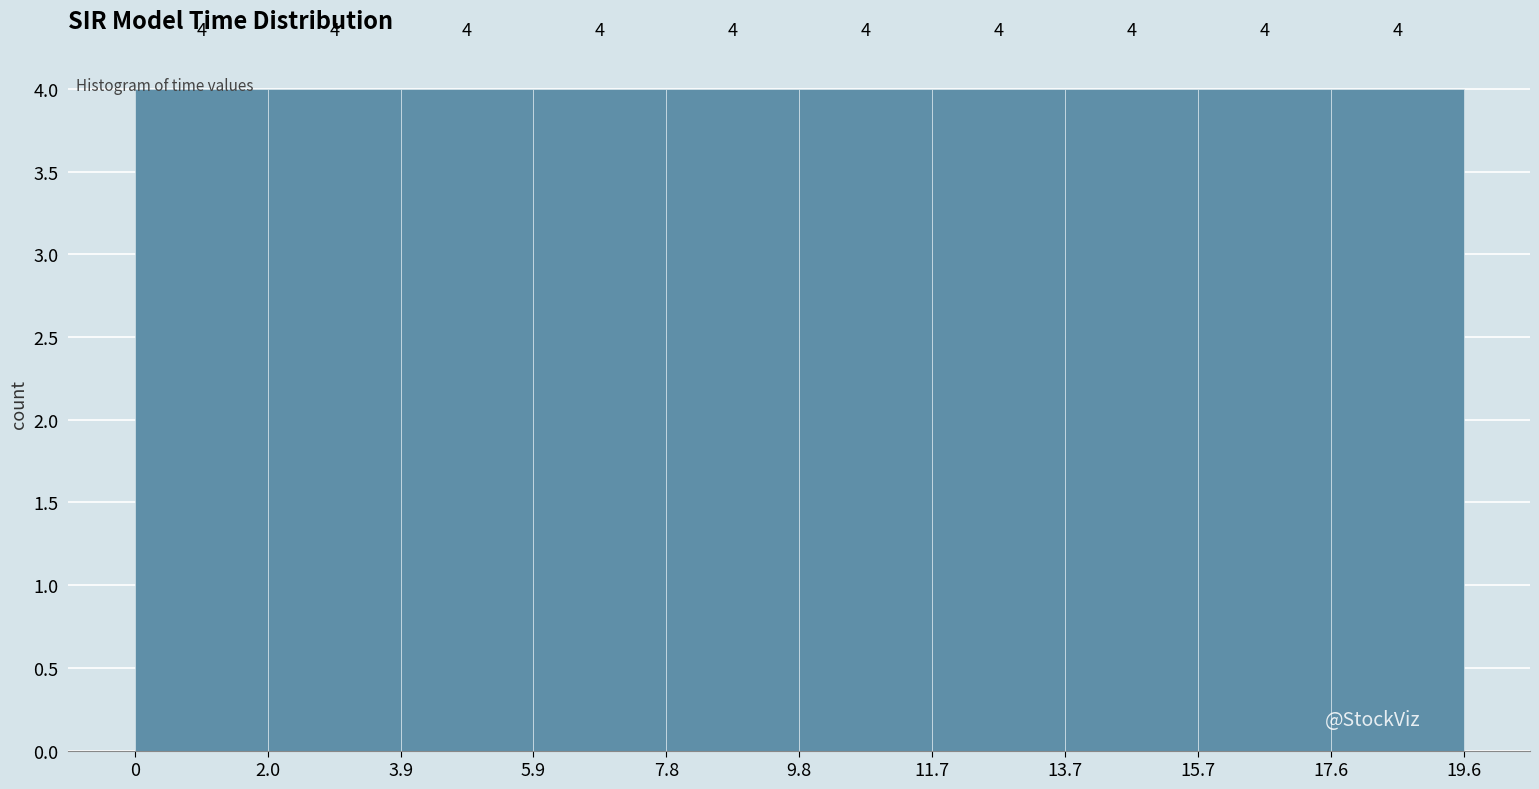

What is the height of the bar covering 0 to 2.0 on the x-axis?

4